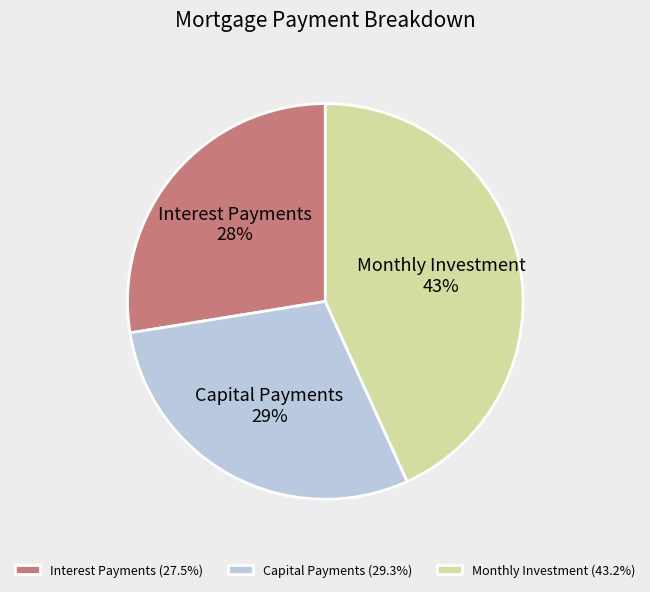

How many slices are in this pie chart?

3